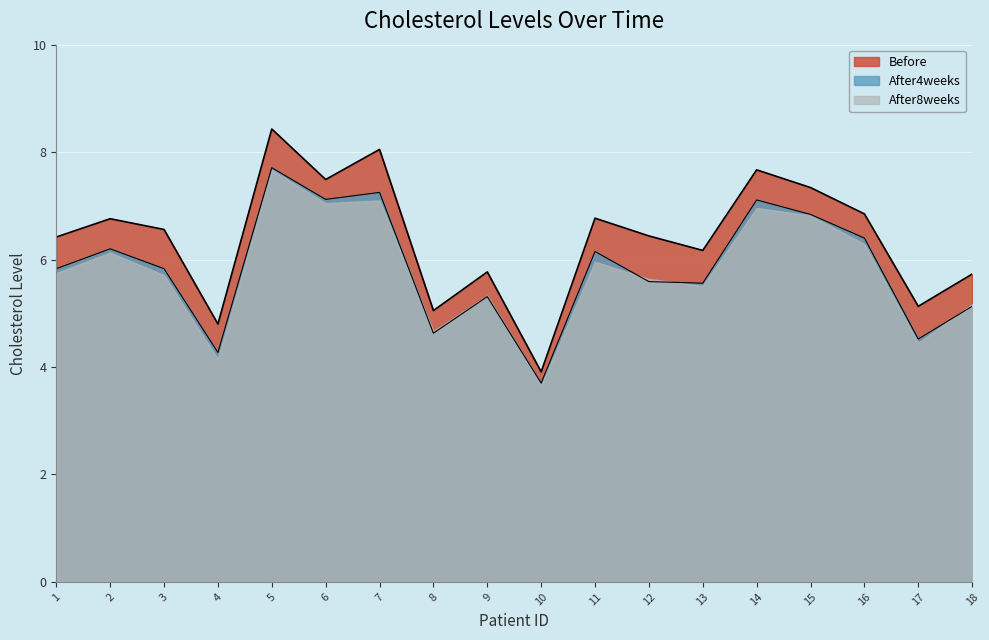

How many distinct data groups are displayed?

3